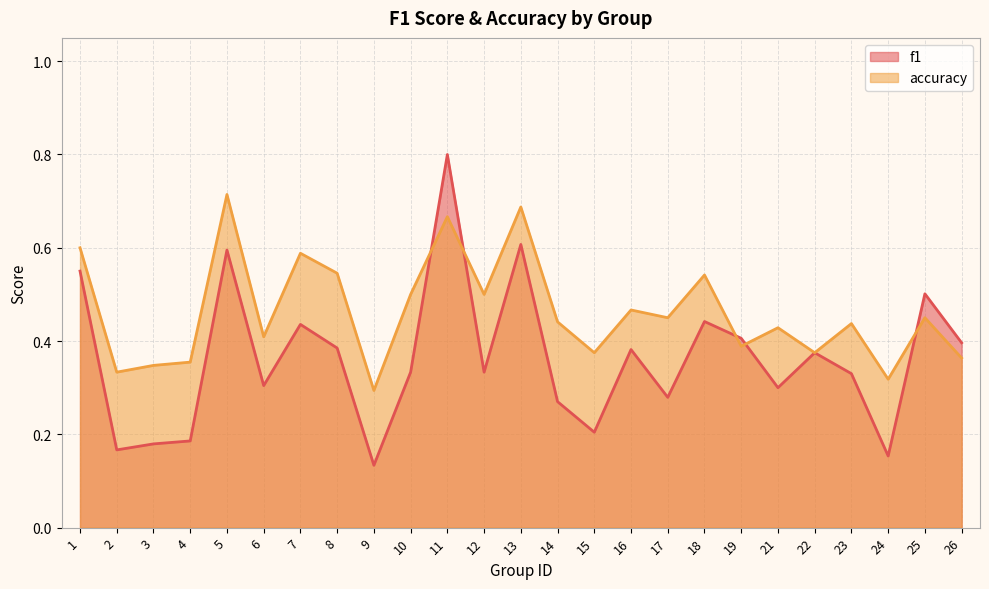

How many lines are shown in the chart?

2